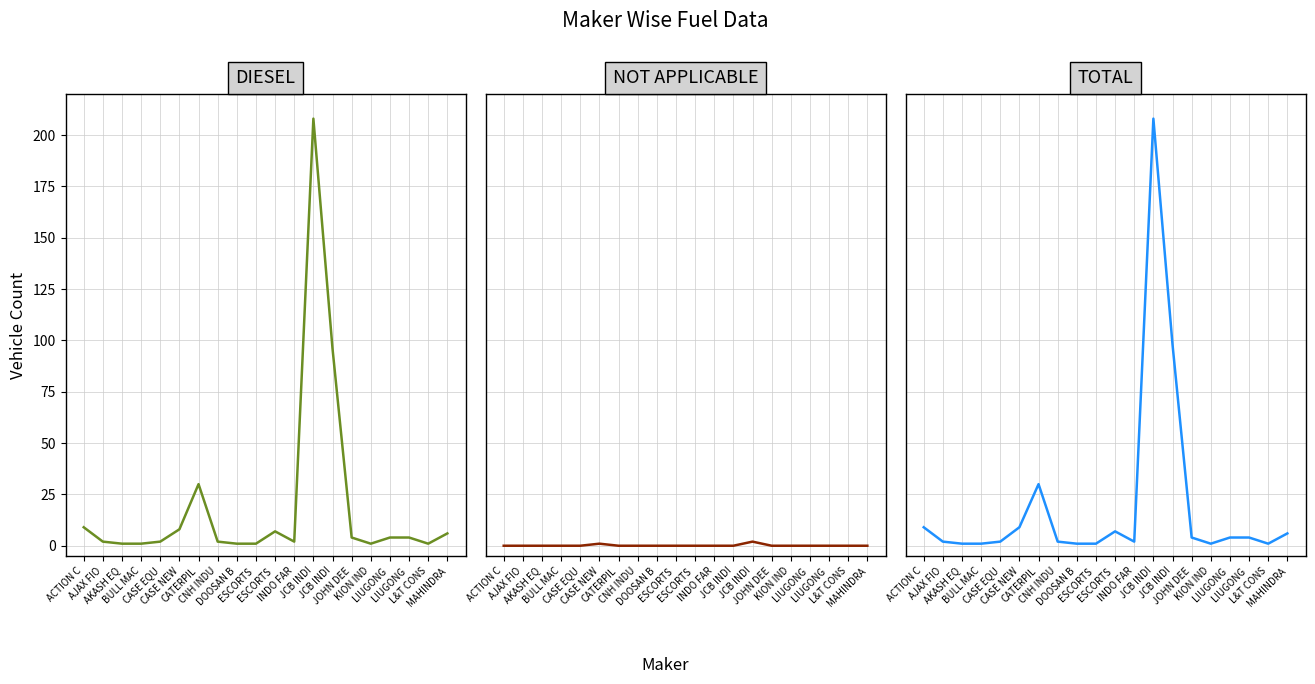

The NOT APPLICABLE series shows 0 at AKASH EQ. True or false?

True